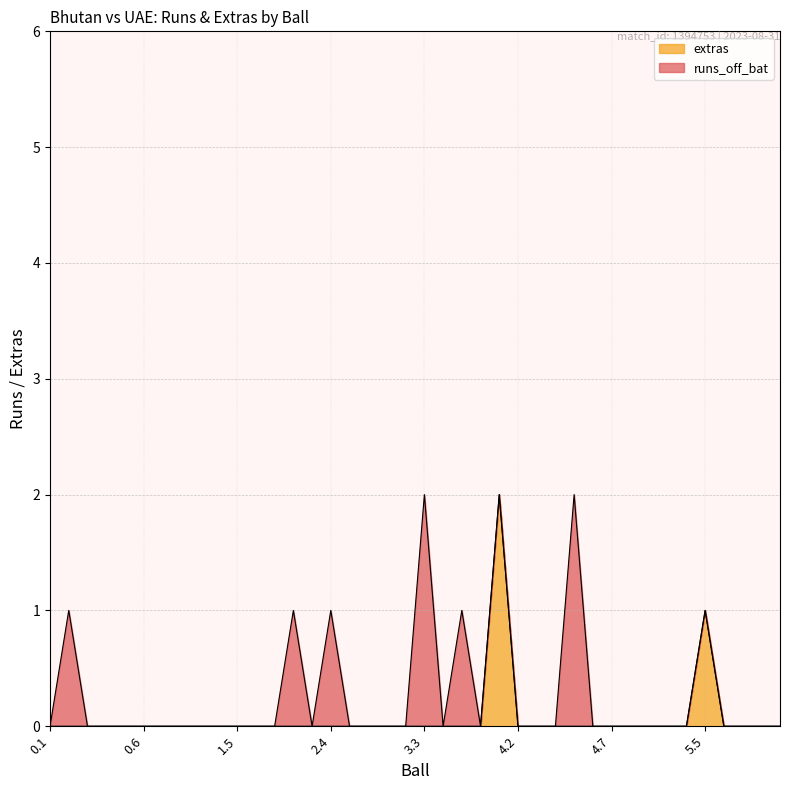

Reading left to right, what are all the values shown in this chart?

0.1=0	0.2=0	0.3=0	0.4=0	0.5=0	0.6=0	1.1=0	1.2=0	1.3=0	1.4=0	1.5=0	1.6=0	2.1=0	2.2=0	2.3=0	2.4=0	2.5=0	2.6=0	3.1=0	3.2=0	3.3=0	3.4=0	3.5=0	3.6=0	4.1=2	4.2=0	4.3=0	4.4=0	4.5=0	4.6=0	4.7=0	5.1=0	5.2=0	5.3=0	5.4=0	5.5=1	5.6=0	6.1=0	6.2=0	6.3=0